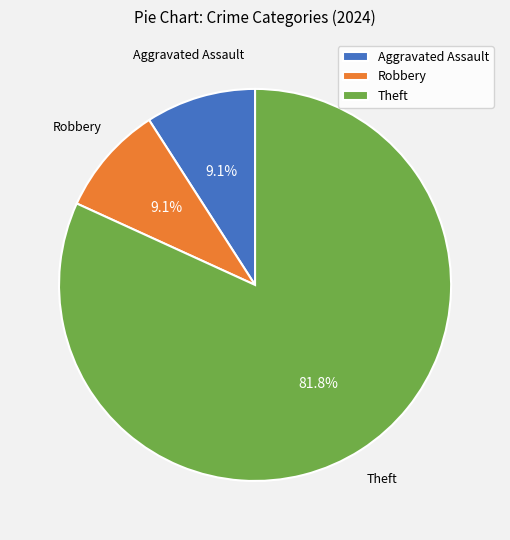

The Aggravated Assault slice represents 9% of the pie. True or false?

True